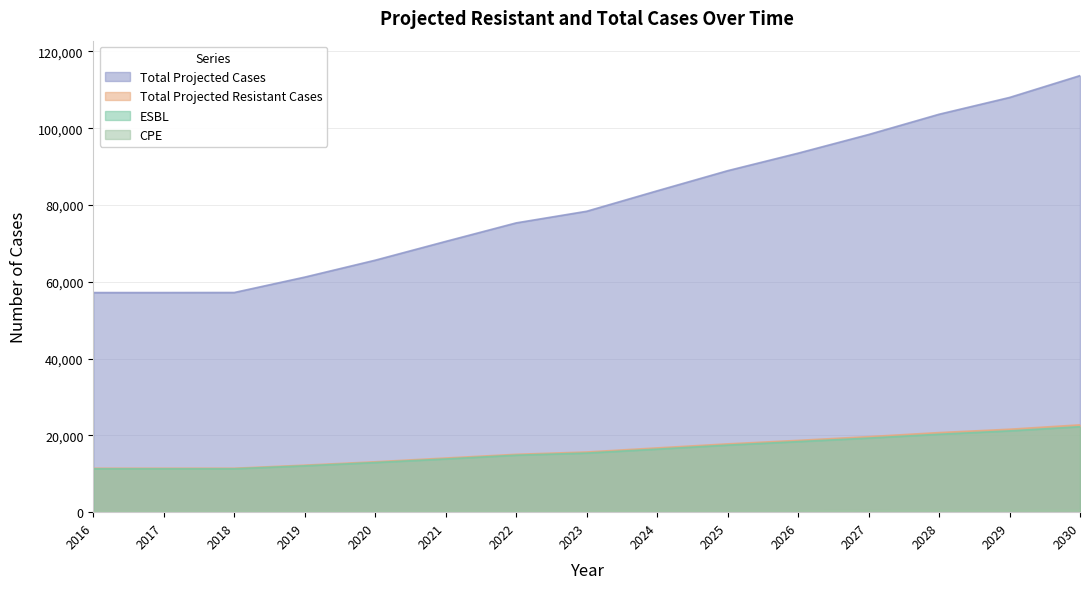

Reading left to right, list all the values displayed in this chart.

ESBL: 2016=11300.0	2017=11300.0	2018=11303.0	2019=12071.0	2020=12929.0	2021=13857.0	2022=14838.0	2023=15389.0	2024=16415.0	2025=17464.0	2026=18371.0	2027=19290.0	2028=20293.0	2029=21168.0	2030=22261.0
CPE: 2016=139.8	2017=139.8	2018=140.0	2019=174.0	2020=197.0	2021=248.0	2022=231.0	2023=286.0	2024=325.0	2025=324.0	2026=330.0	2027=382.0	2028=435.0	2029=435.0	2030=481.0
Total Projected Resistant Cases: 2016=11439.8	2017=11439.8	2018=11443.0	2019=12245.0	2020=13126.0	2021=14105.0	2022=15069.0	2023=15675.0	2024=16740.0	2025=17788.0	2026=18701.0	2027=19672.0	2028=20728.0	2029=21603.0	2030=22742.0
Total Projected Cases: 2016=57199.1	2017=57199.1	2018=57215.0	2019=61225.0	2020=65630.0	2021=70525.0	2022=75345.0	2023=78375.0	2024=83700.0	2025=88940.0	2026=93505.0	2027=98360.0	2028=103640.0	2029=108015.0	2030=113710.0